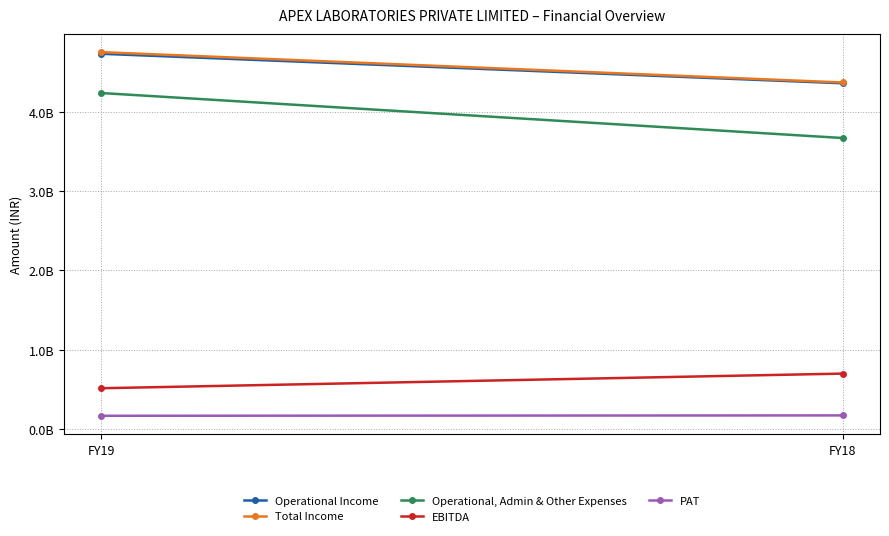

What is the average value of the Operational, Admin & Other Expenses series?

3952548825